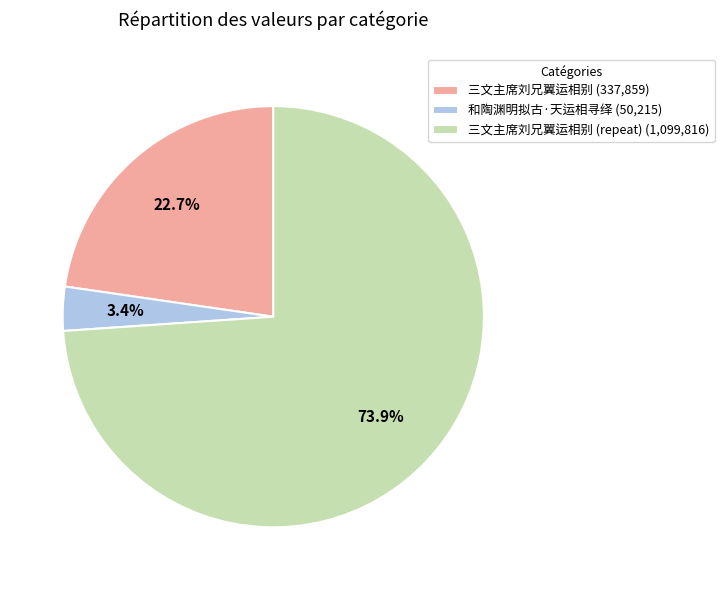

Rank the categories by value from highest to lowest.

三文主席刘兄翼运相别 (repeat) (1,099,816), 三文主席刘兄翼运相别 (337,859), 和陶渊明拟古·天运相寻绎 (50,215)